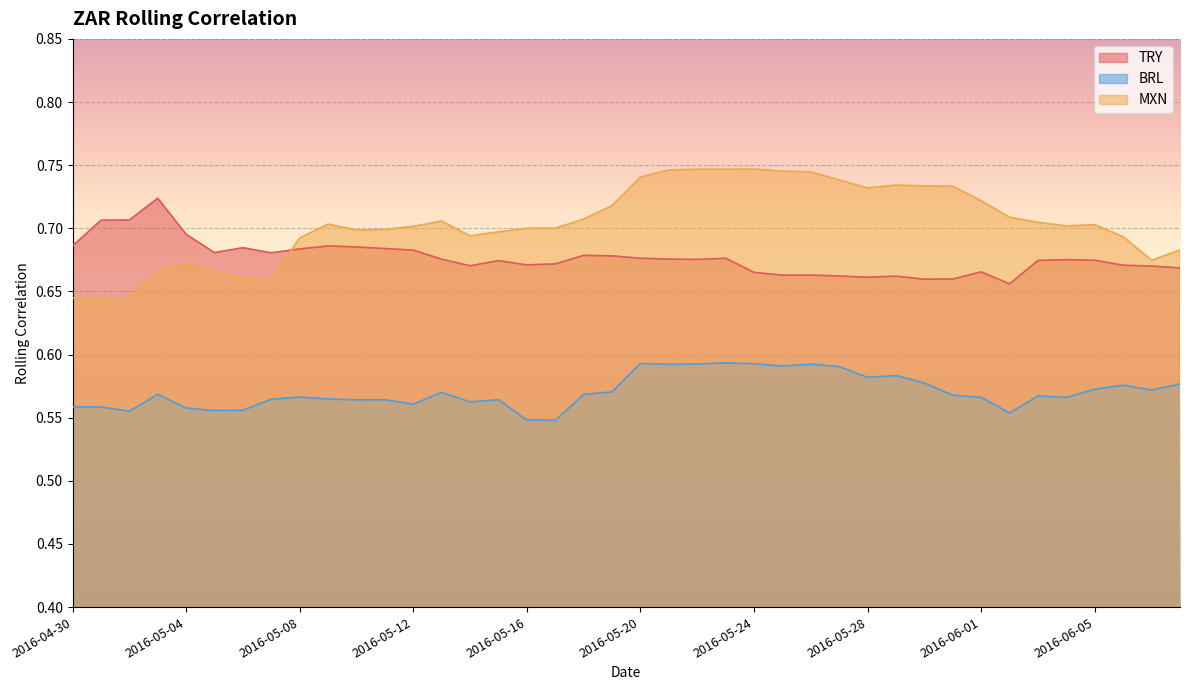

Is the value of MXN at 2016-05-28 greater than the value of TRY at 2016-05-28?

Yes